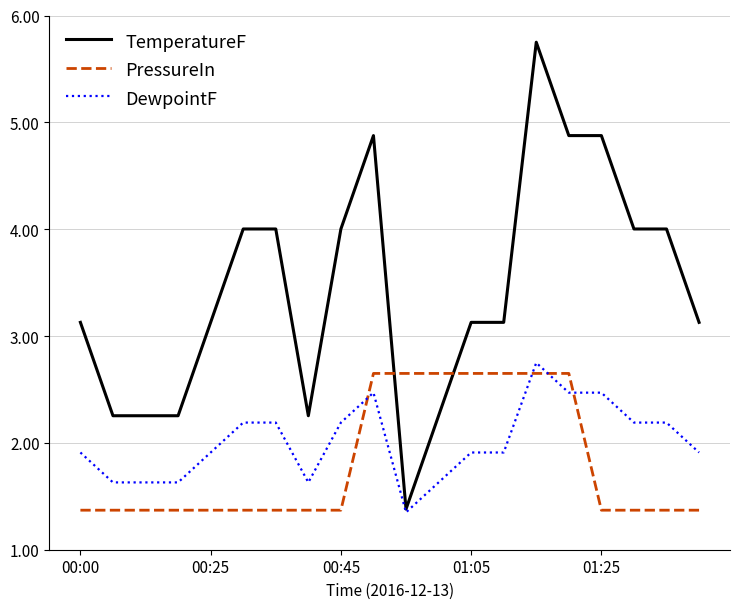

Count the number of categories in the chart.

20